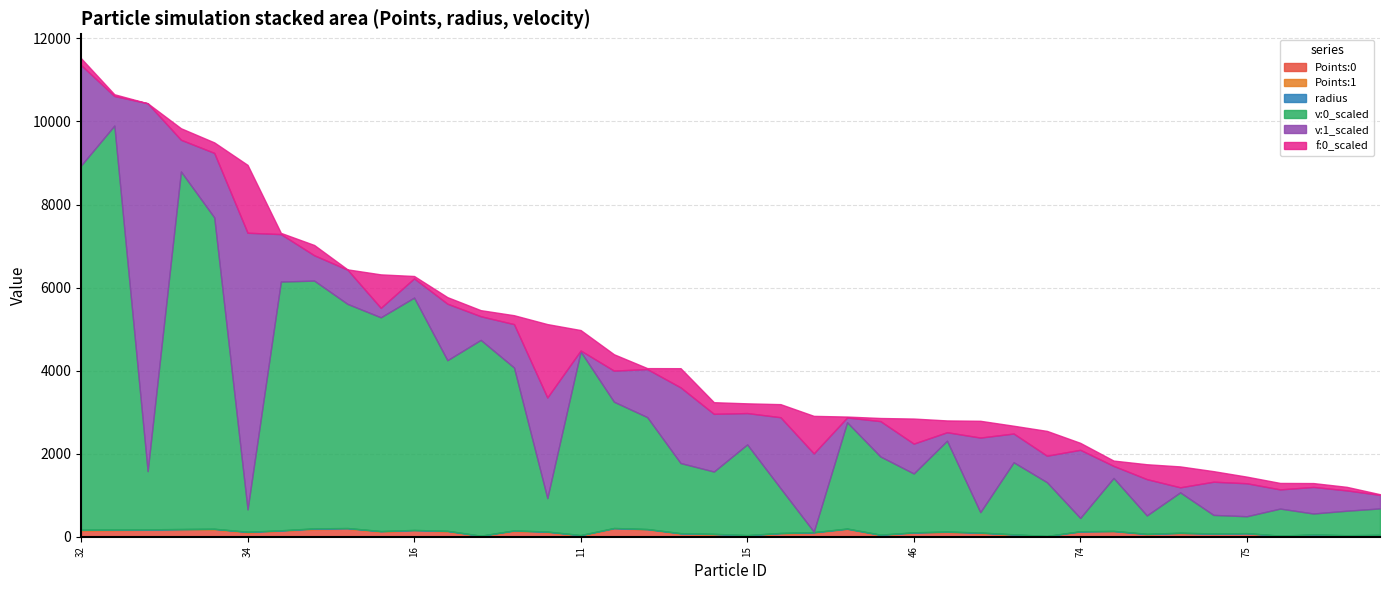

Does the chart have visible grid lines?

Yes